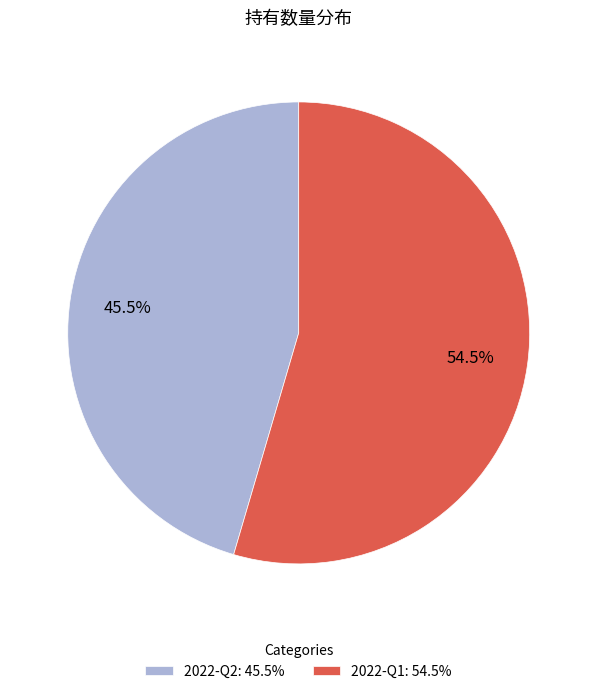

Does 2022-Q1: 54.5% represent more than half of the total?

Yes